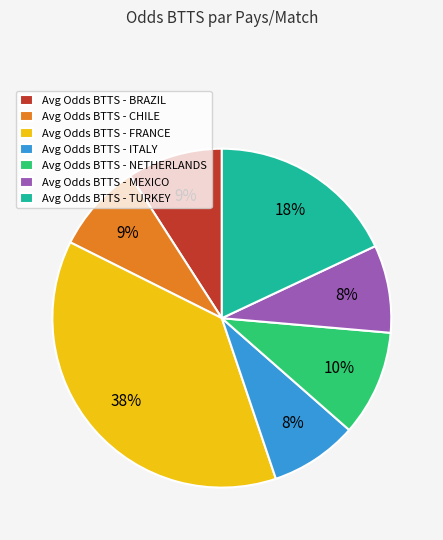

Between Avg Odds BTTS - TURKEY and Avg Odds BTTS - NETHERLANDS, which is larger?

Avg Odds BTTS - TURKEY